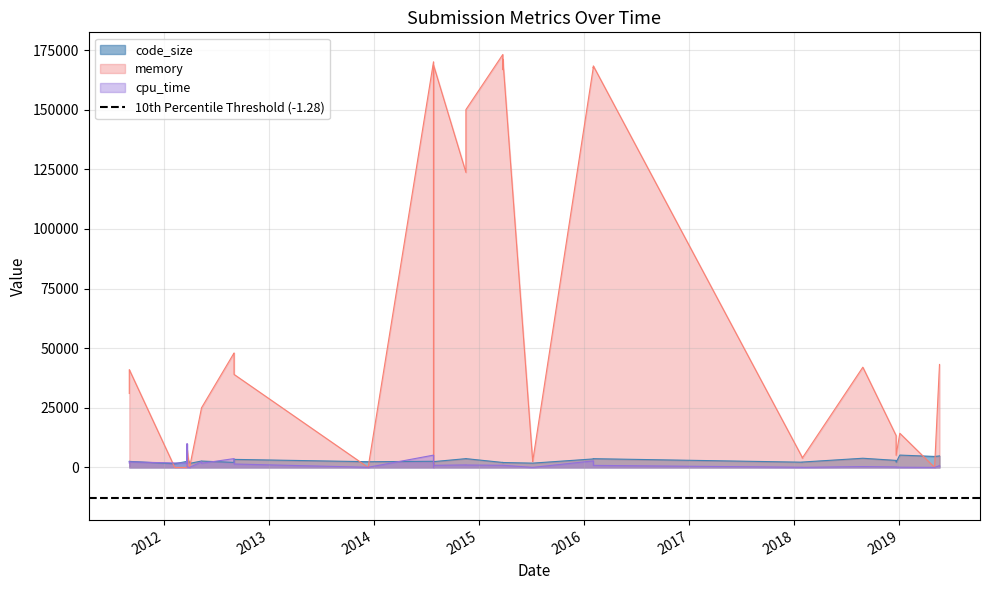

What is the value of the code_size point at the 4th from the left?

1401